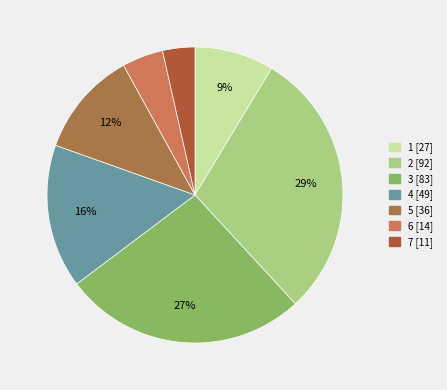

To the nearest percent, what is the difference between the largest and smallest slice percentages?

26%